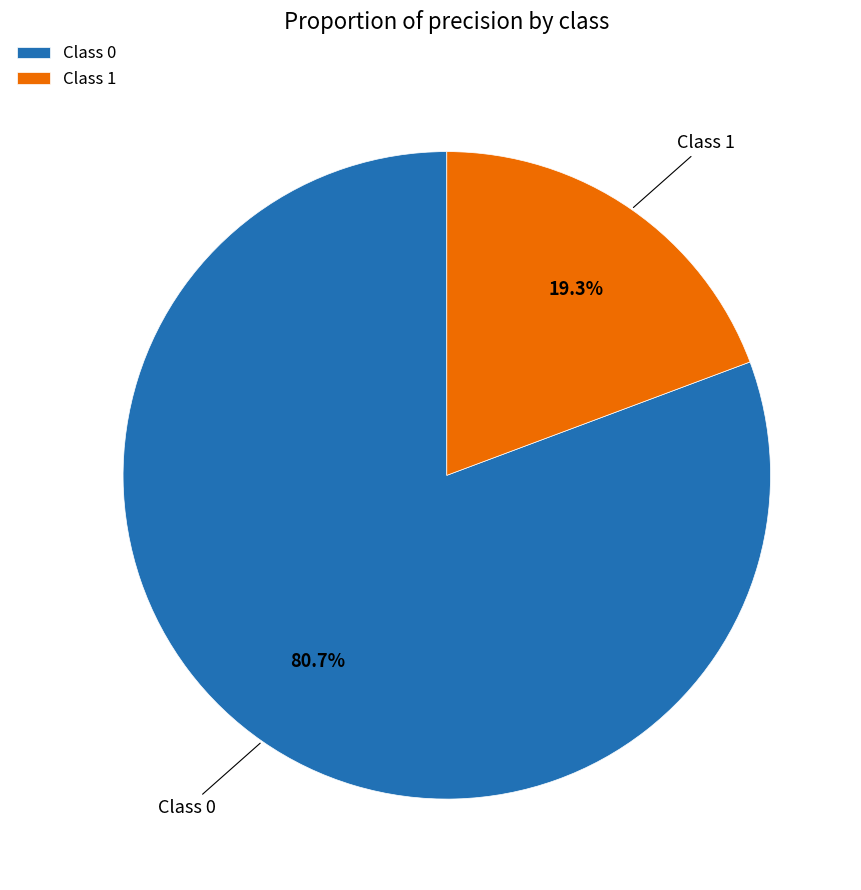

What is the majority slice?

Class 0